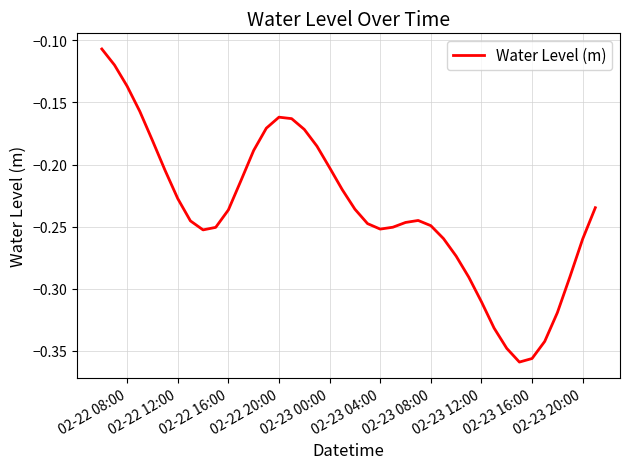

What is the difference between the maximum and minimum values?

0.3